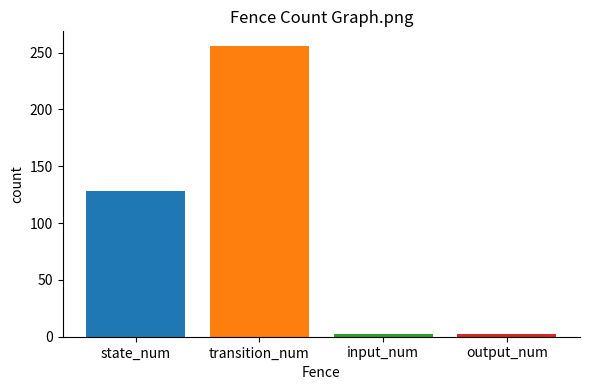

At which category does the chart reach its peak across all series?

transition_num